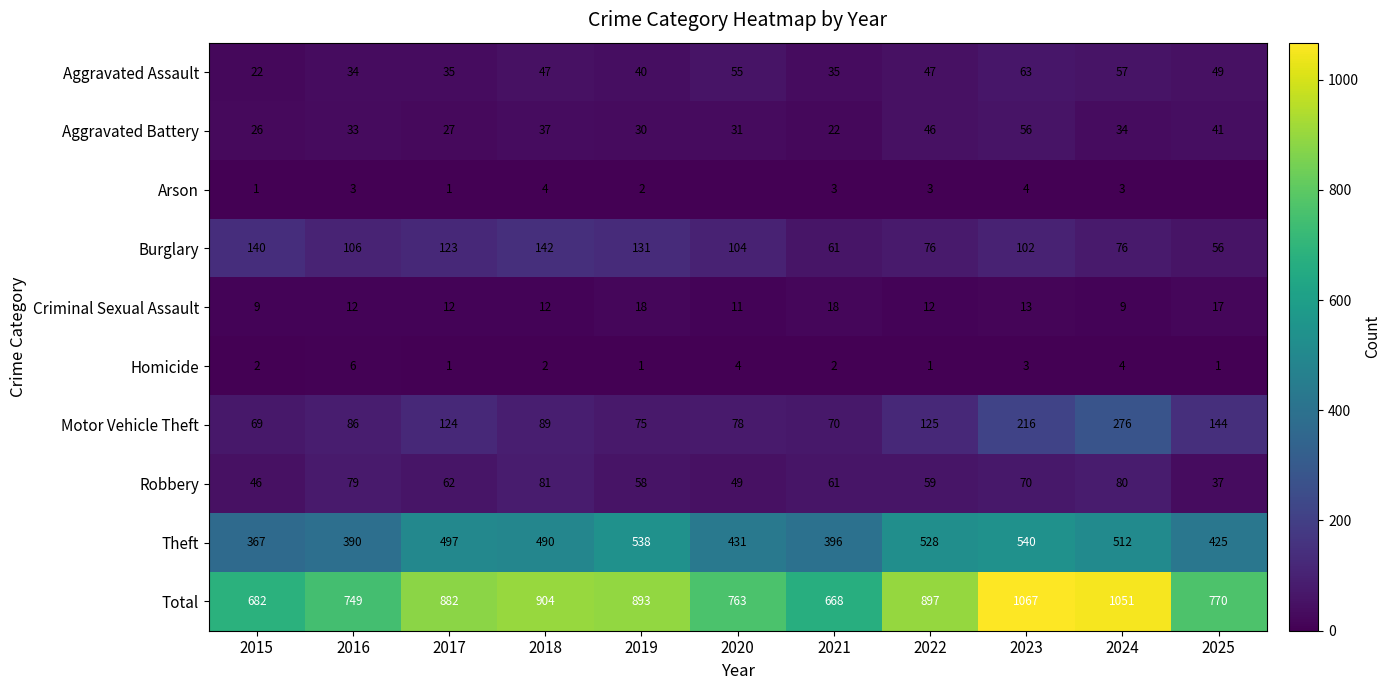

What is the difference between the Robbery values at 2024 and 2020?

31